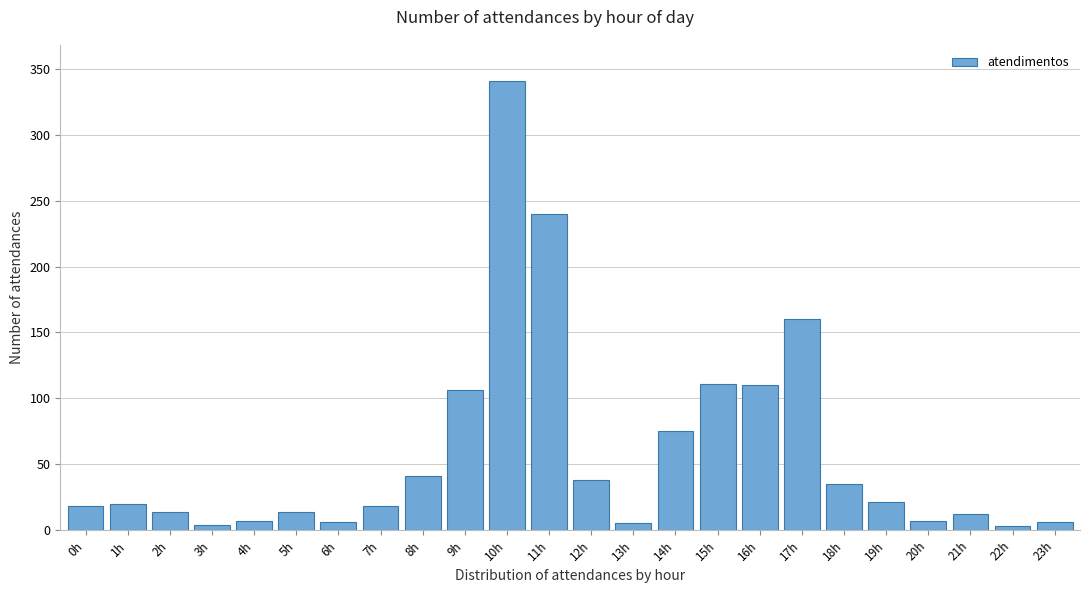

At which label is the value closest to 172?

17h